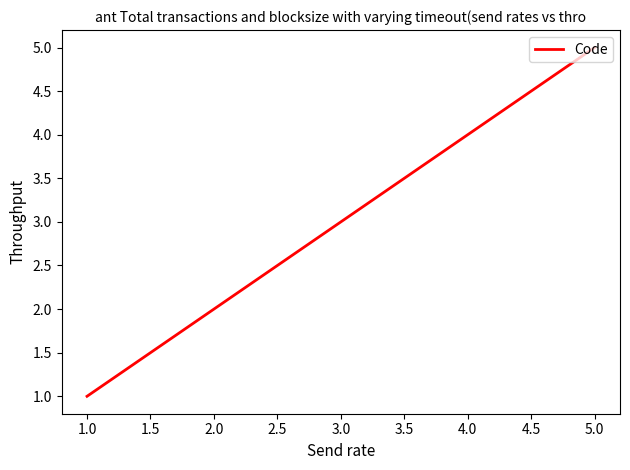

How many distinct data groups are displayed?

1